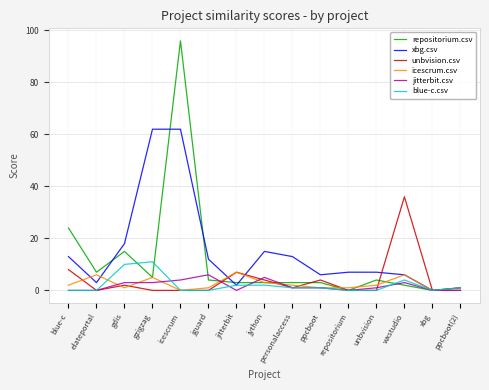

At which label is xbg.csv closest to 31?

gdis